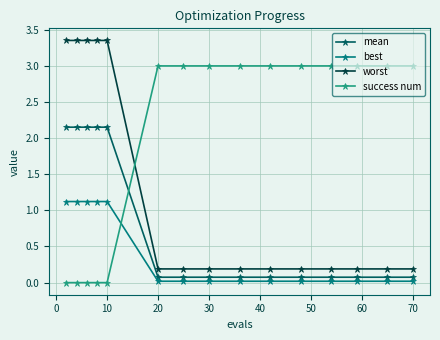

What is the sum of all mean values?

11.5